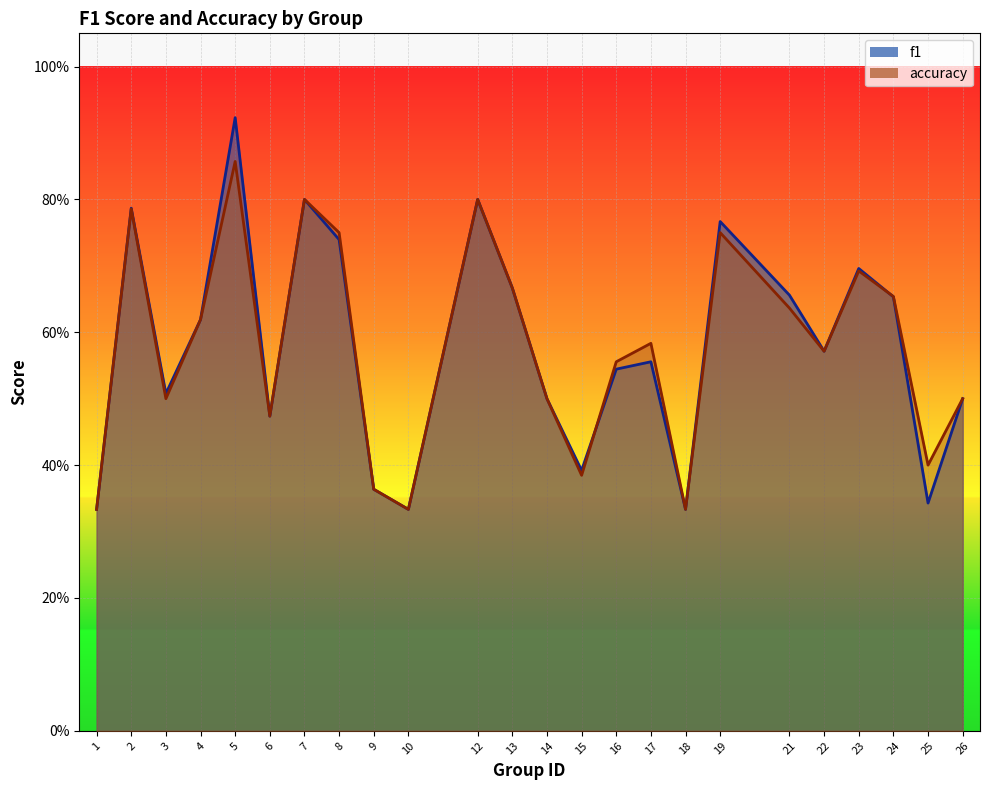

The value of f1 at 22 is 0.3. True or false?

False